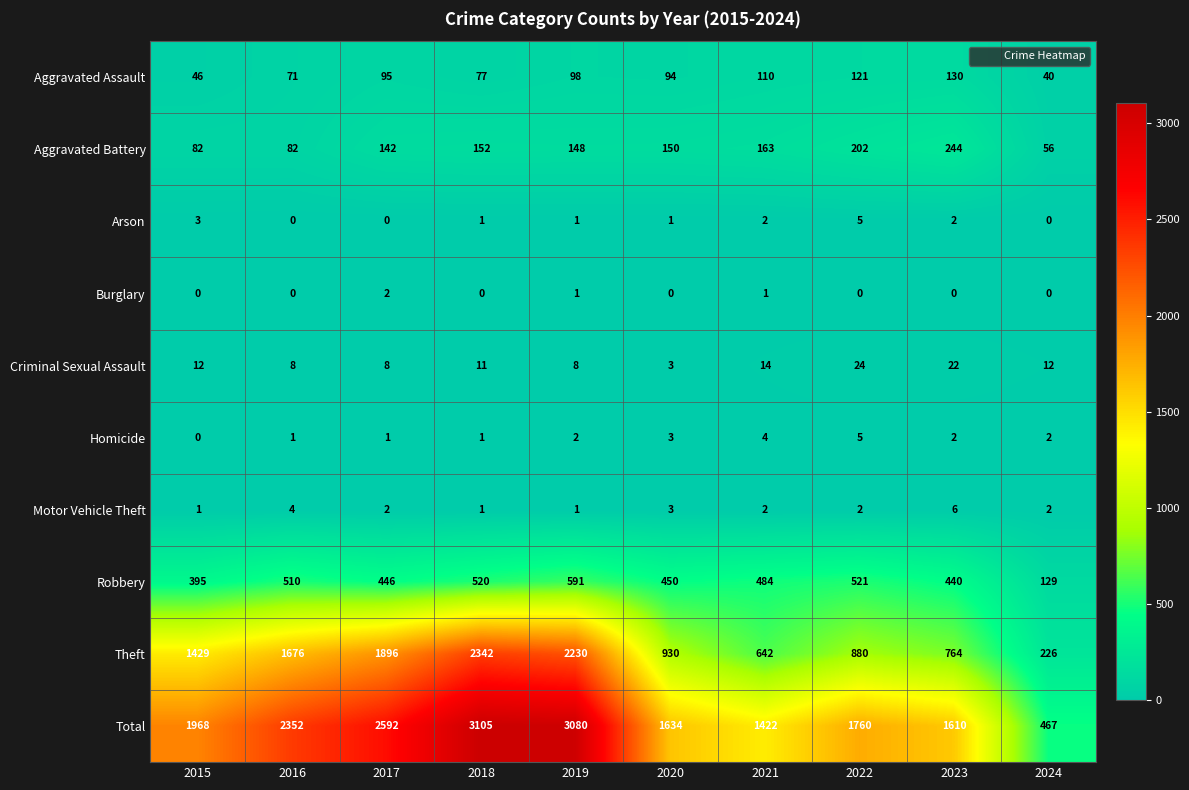

The value of Arson at 2019 is 1. True or false?

True